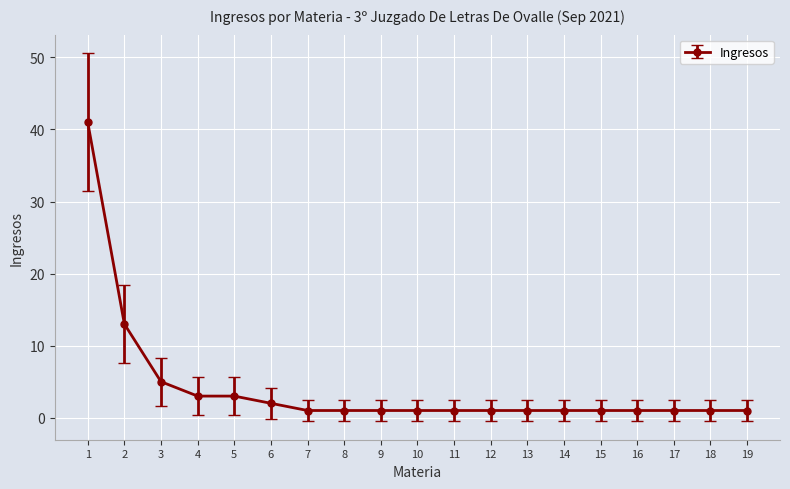

Is it true that the value at 1 is 25?

False